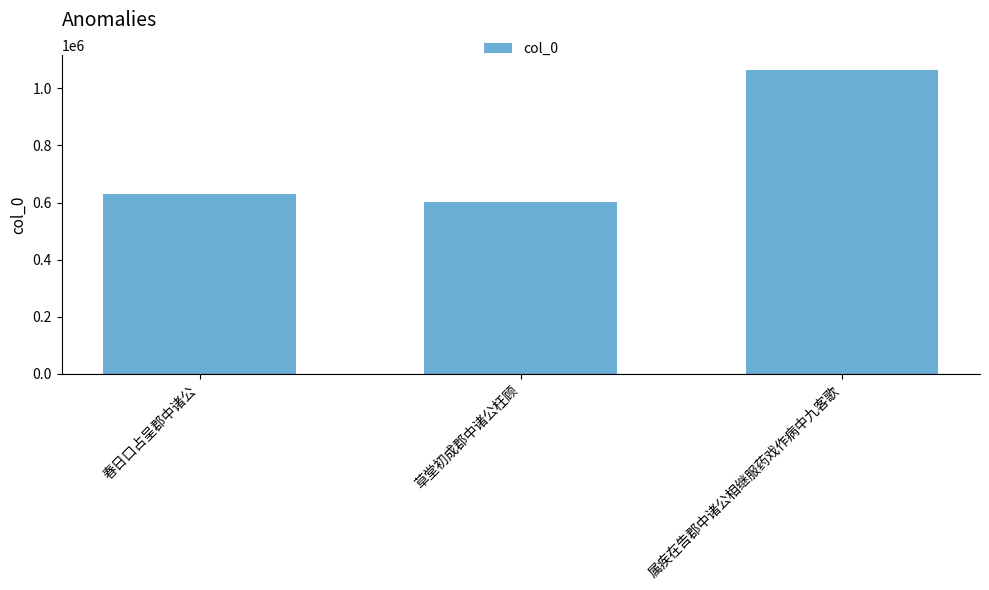

What is the difference between the maximum and minimum values?

461552